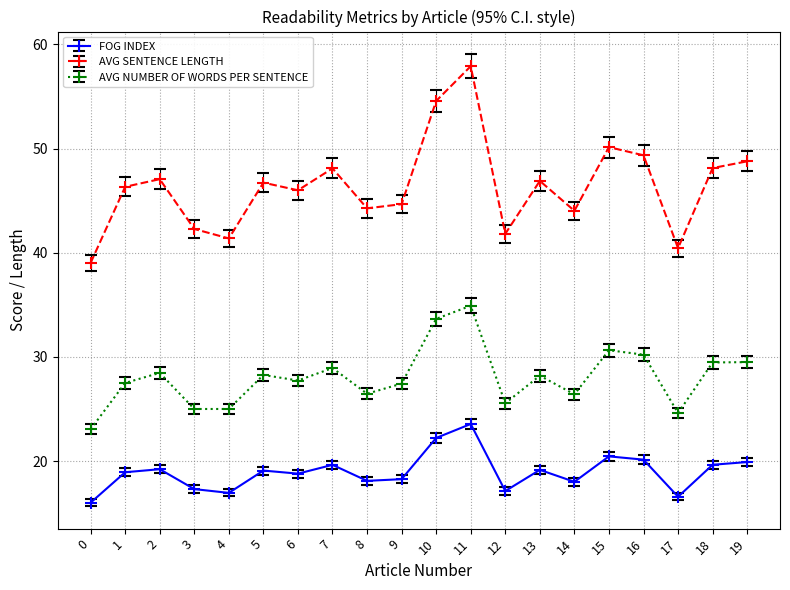

How many interior local valleys does the AVG SENTENCE LENGTH series have?

6